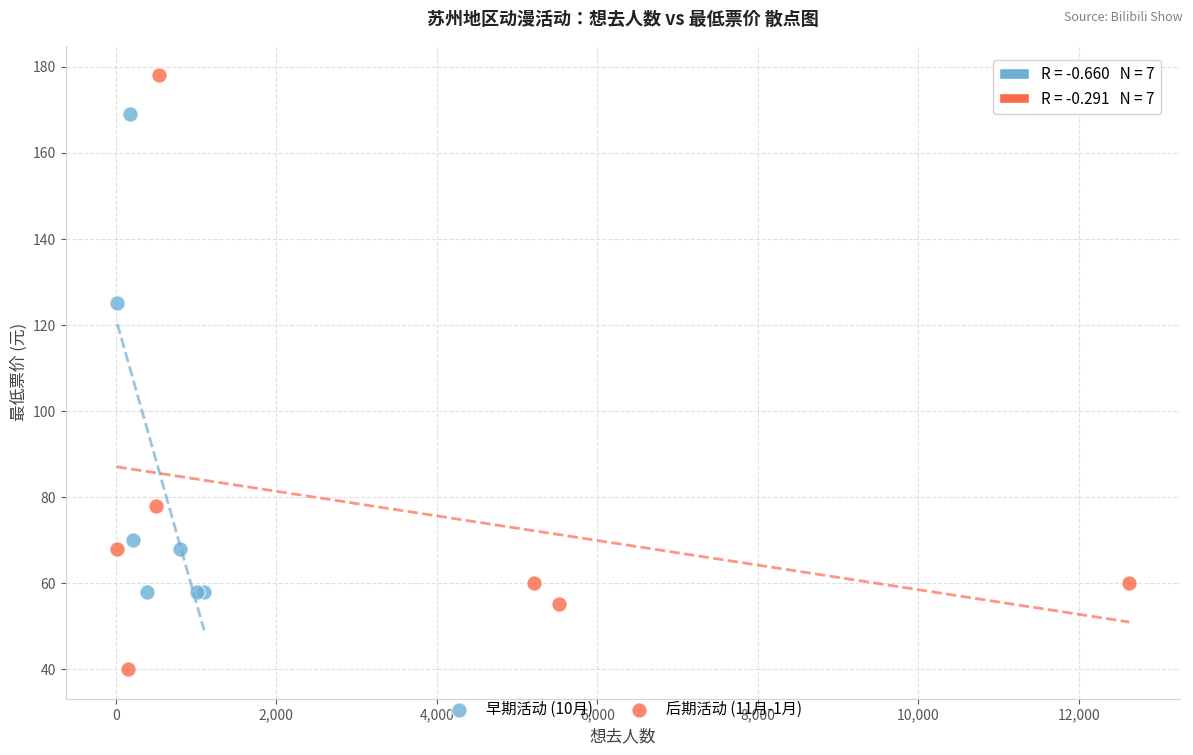

What are all the series names shown in the legend?

早期活动 (10月), 后期活动 (11月-1月)